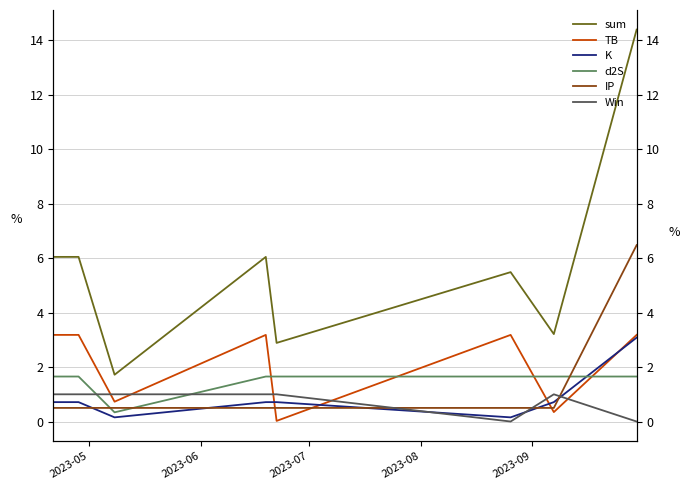

The d2S series shows 1.7 at 2023-05. True or false?

True